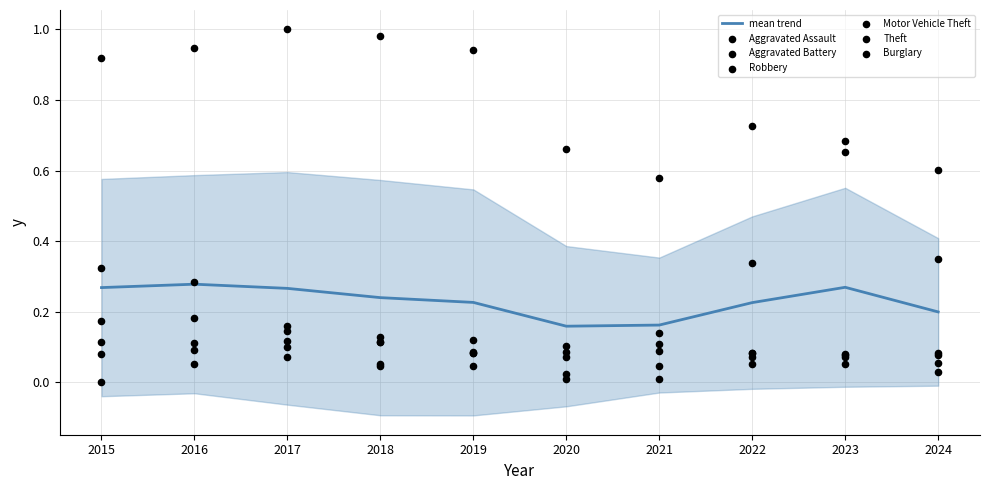

Which series reaches the minimum Y coordinate?

Aggravated Assault